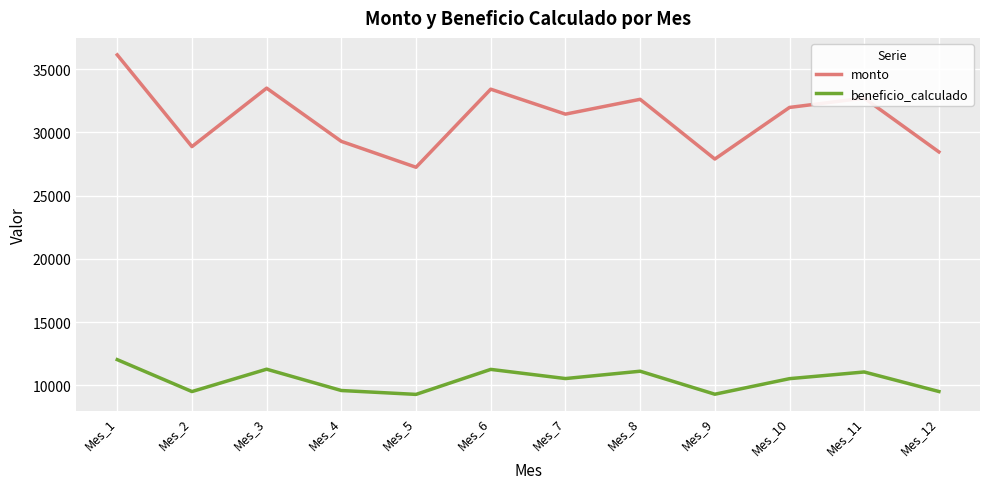

True or false: monto and beneficio_calculado cross at least once.

False